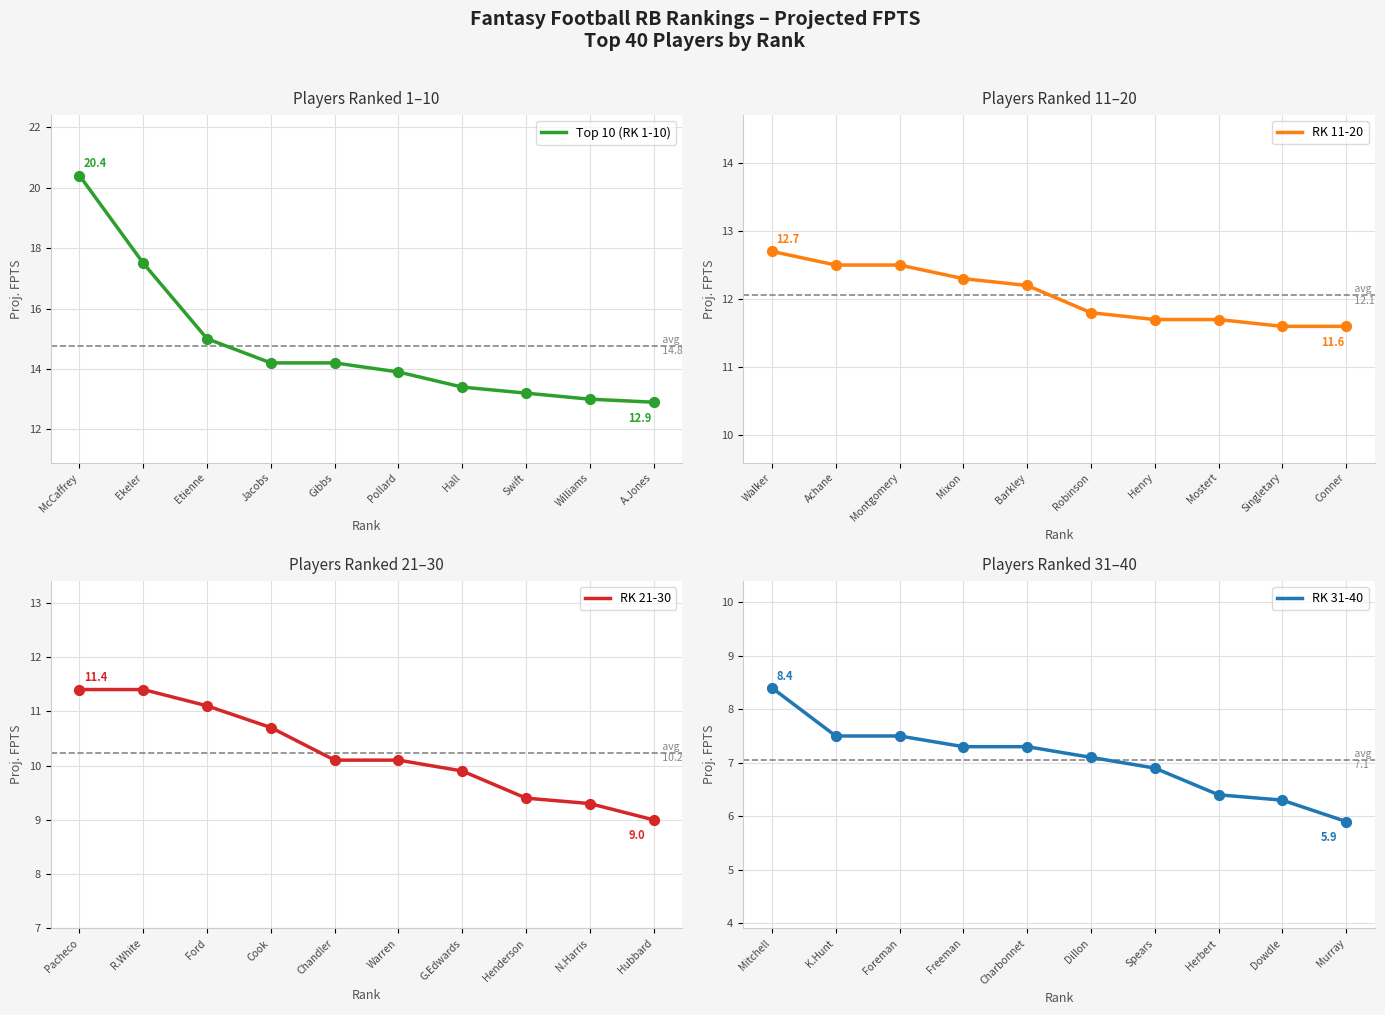

Is it true that Top 10 (RK 1-10) equals 17.5 at Ekeler?

True